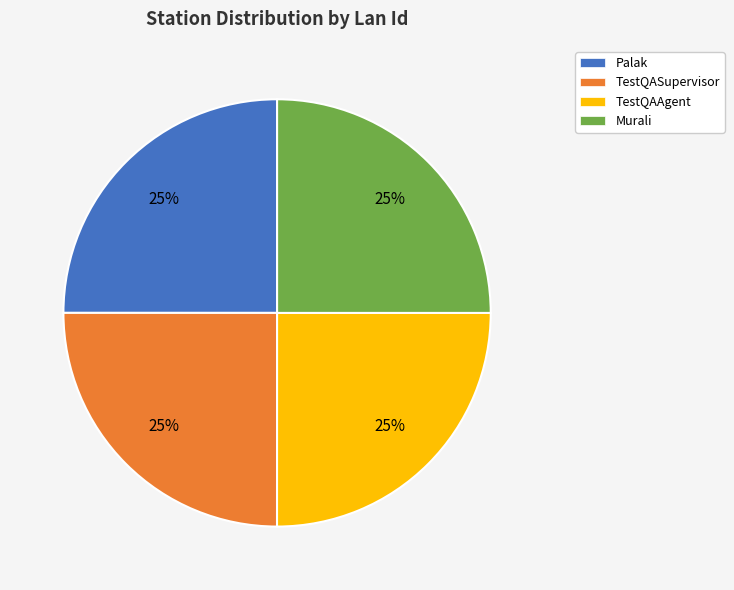

True or false: TestQAAgent accounts for 25% of the total.

True